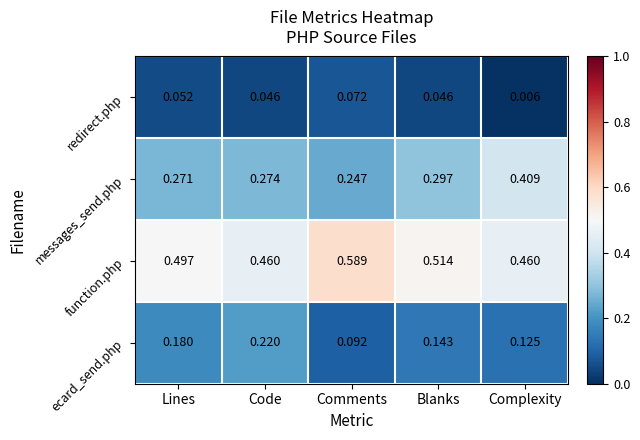

Which series changed the most between Comments and Complexity?

messages_send.php